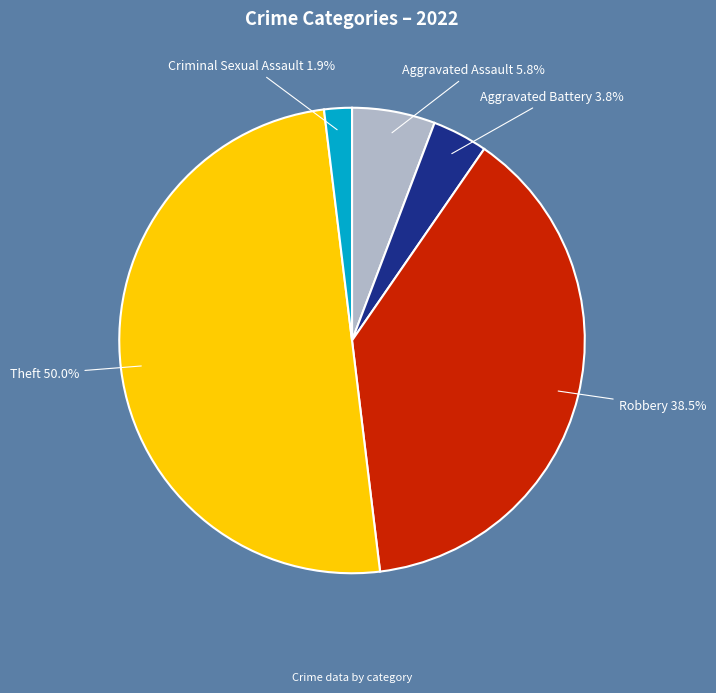

To the nearest percent, what is the combined percentage of Aggravated Assault and Theft?

56%